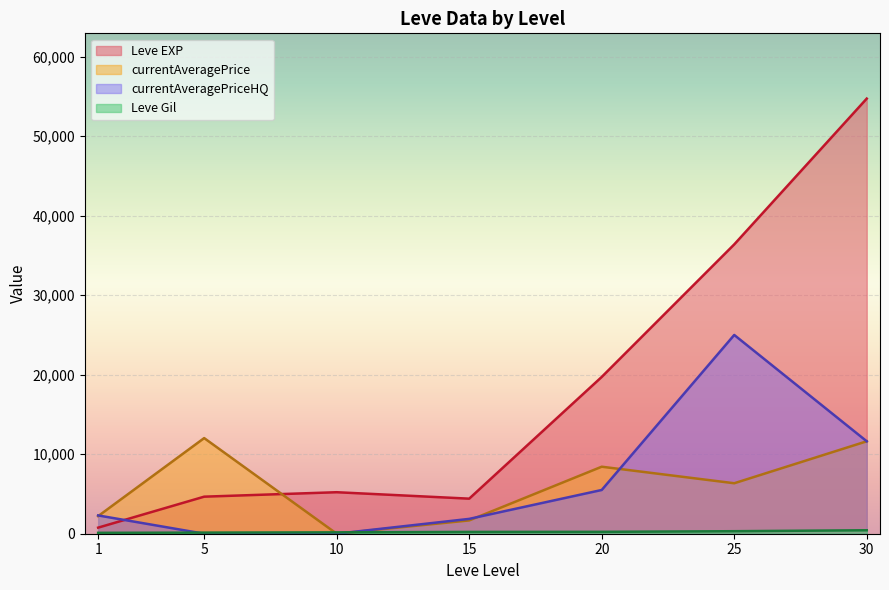

The value of currentAveragePrice at 5 is 3386.9. True or false?

False